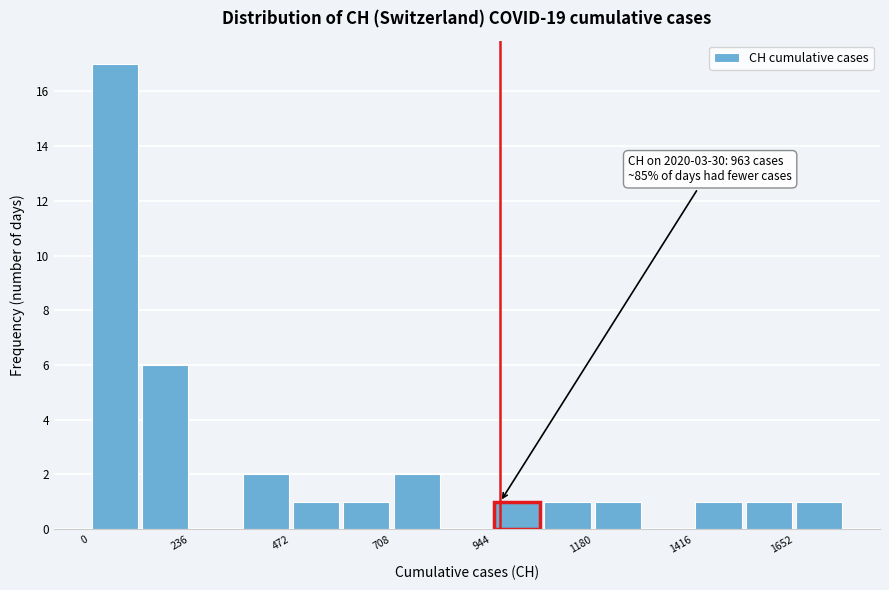

Around what value on the x-axis is the tallest bar? Give the approximate position of its centre, as read against the axis.

50